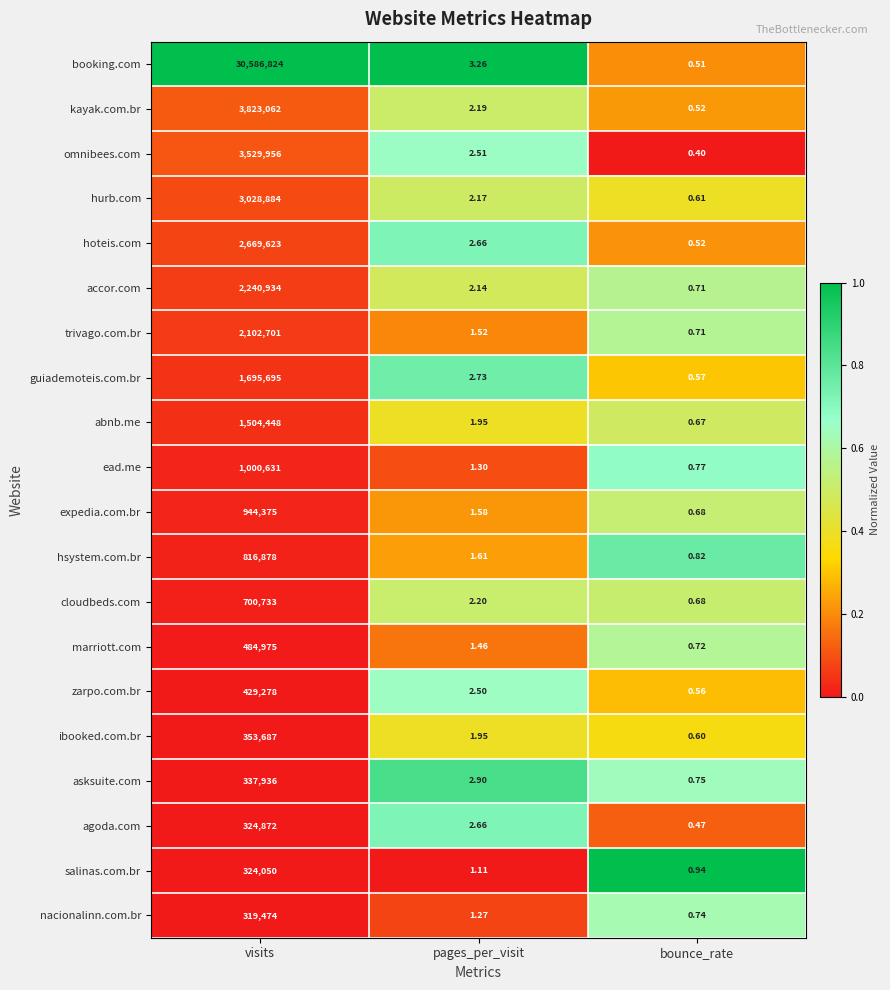

At which label does agoda.com first exceed 2?

visits